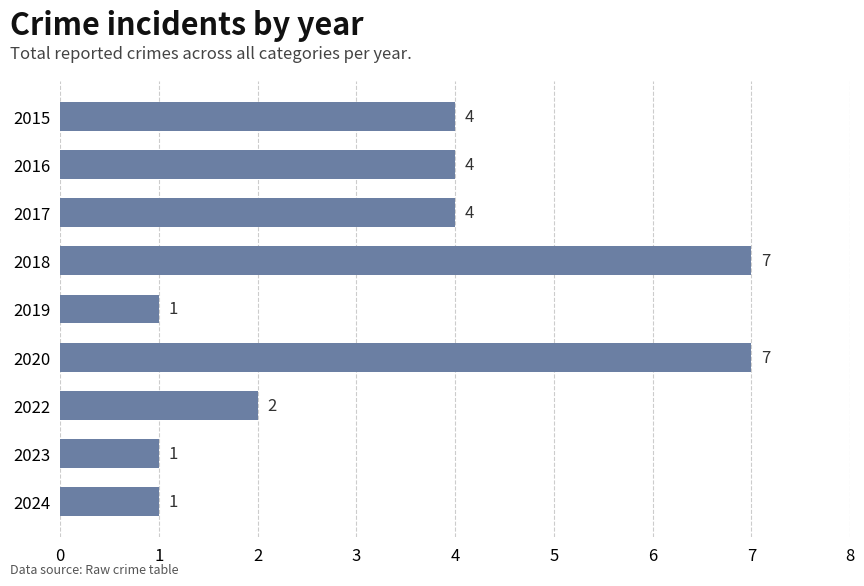

The value at 2020 is 7. True or false?

True